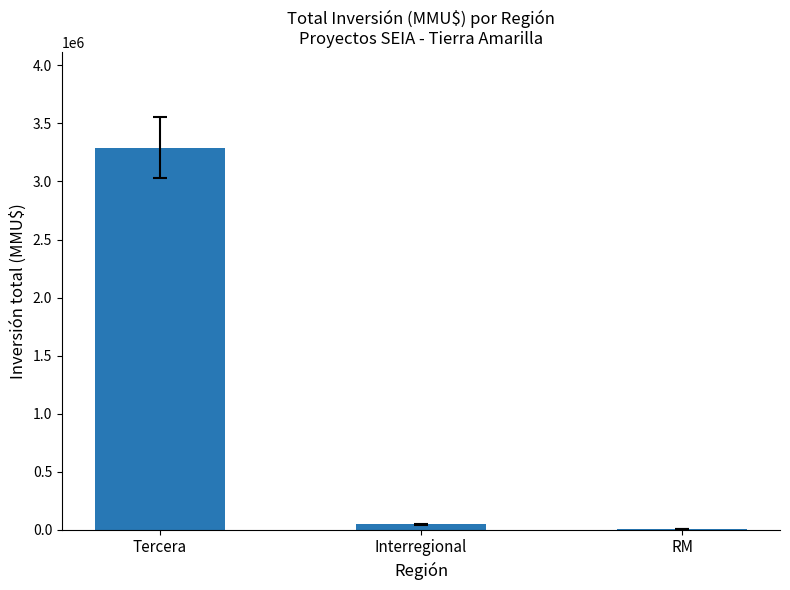

Reading left to right, extract all data points from this chart.

3292410	44900	4500